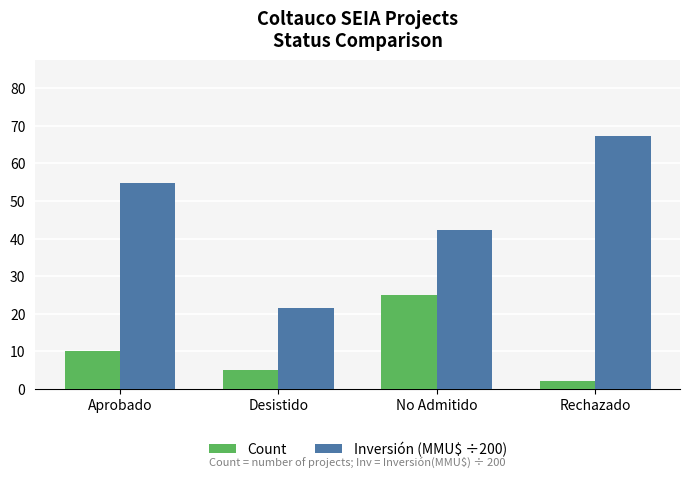

Are the bars grouped side by side (vs. stacked)?

Yes